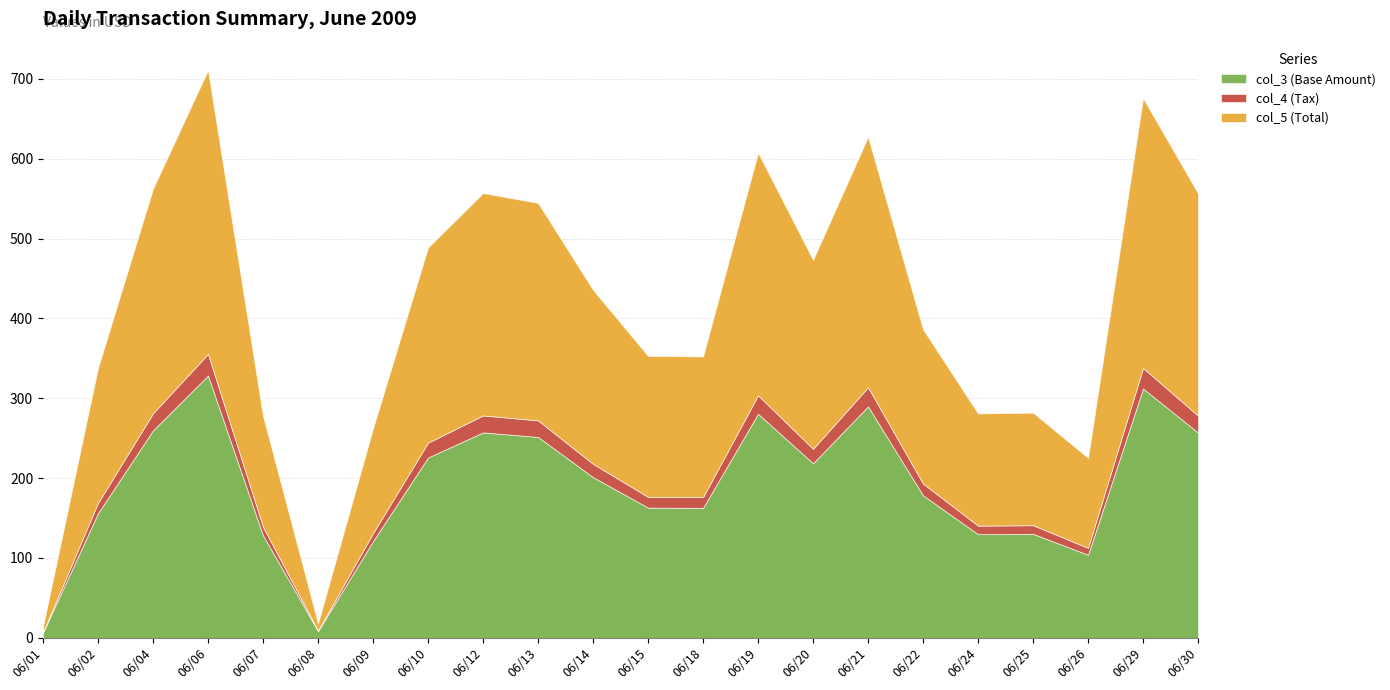

Which series has the largest range (max minus min)?

col_5